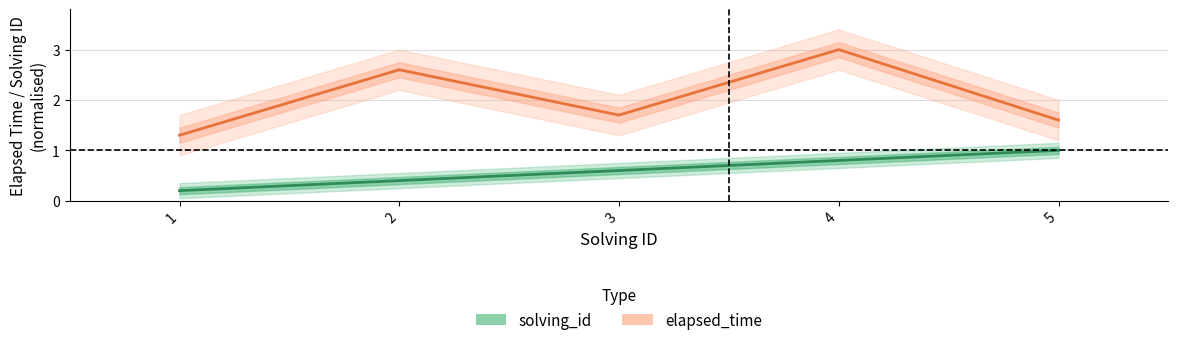

What is the sum of all solving_id values?

3.0